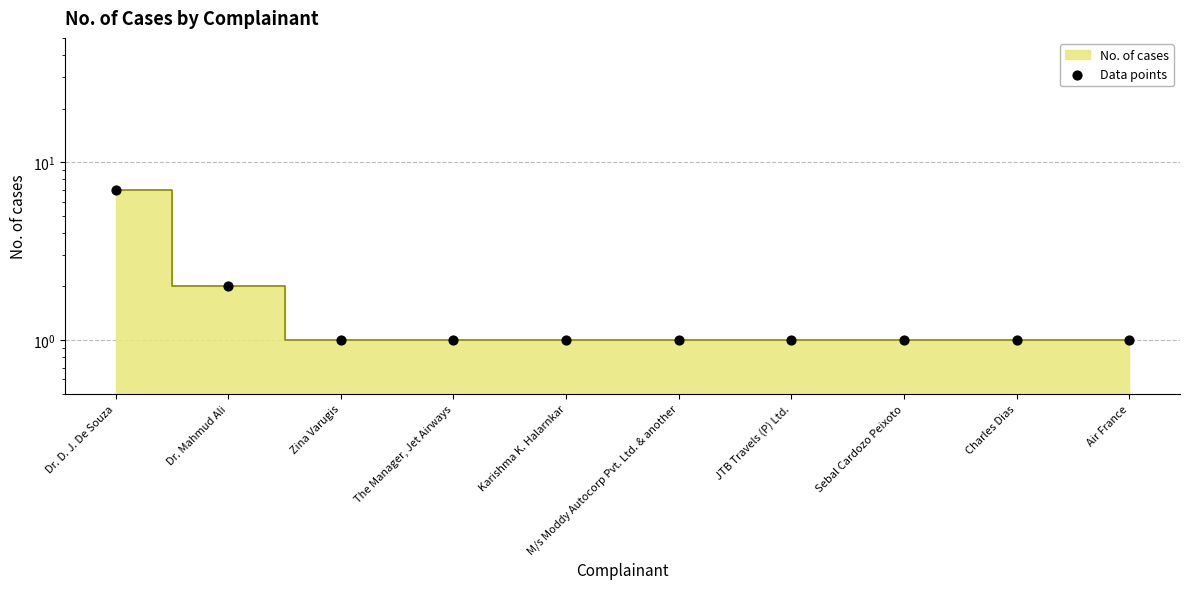

What is the ratio of the value at Sebal Cardozo Peixoto to the value at Charles Dias?

1.0